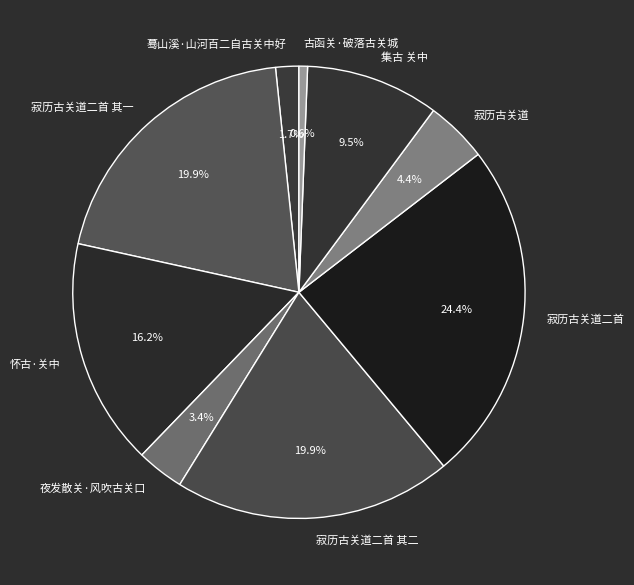

What percentage is the 古函关·破落古关城 slice, to the nearest percent?

1%